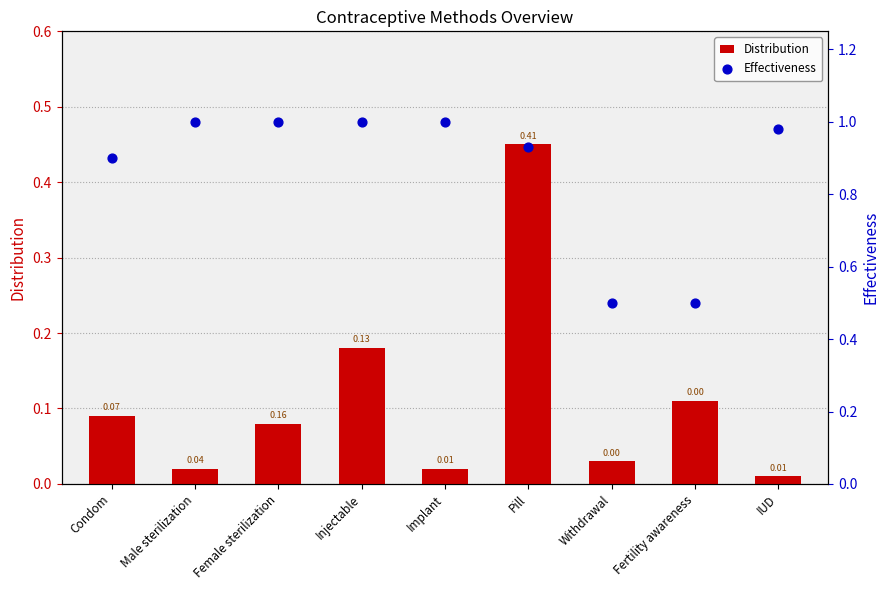

Which series reaches the minimum Y coordinate?

Distribution